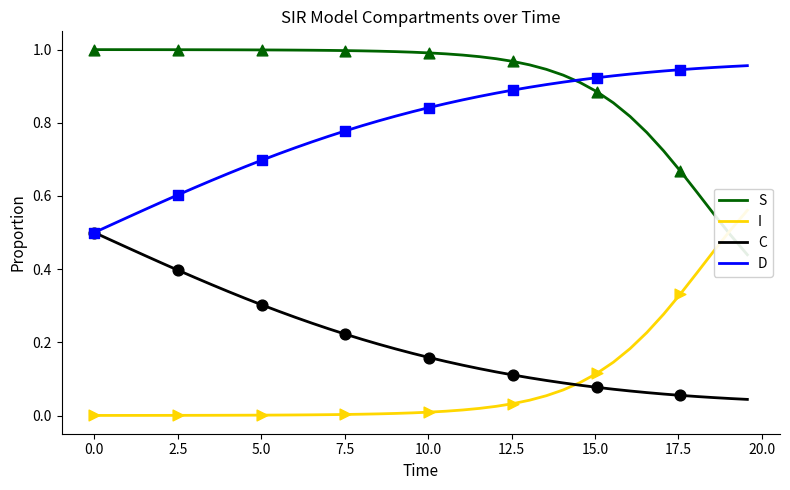

Which series contains the lowest Y value?

I